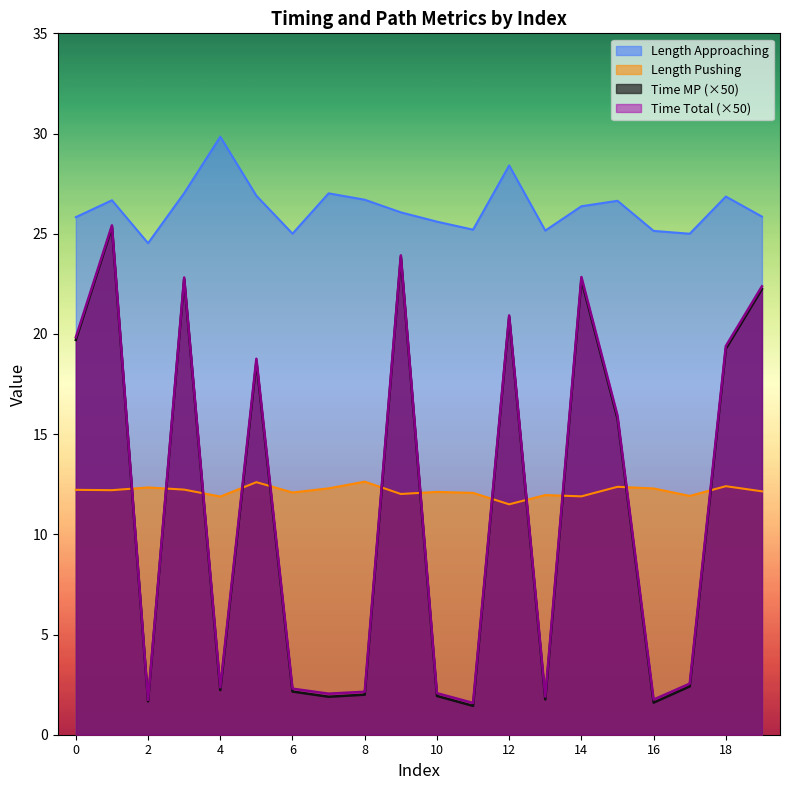

How many lines are shown in the chart?

4